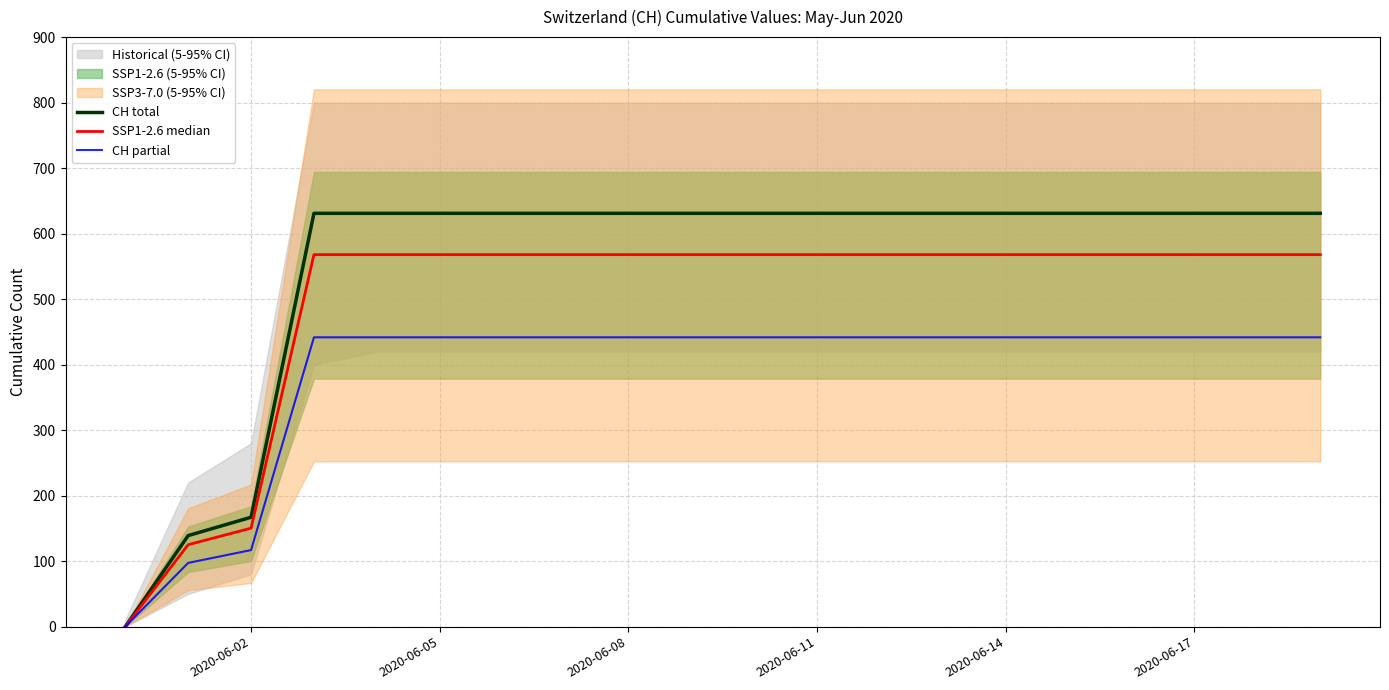

What is the highest value of the CH partial series?

441.7